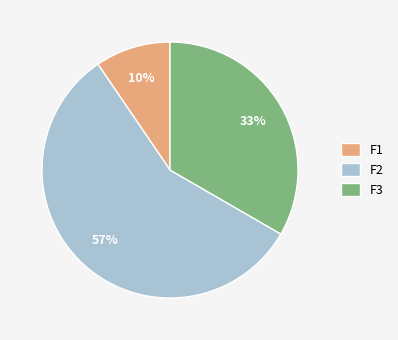

Is the sum of F2 and F3 greater than half?

Yes